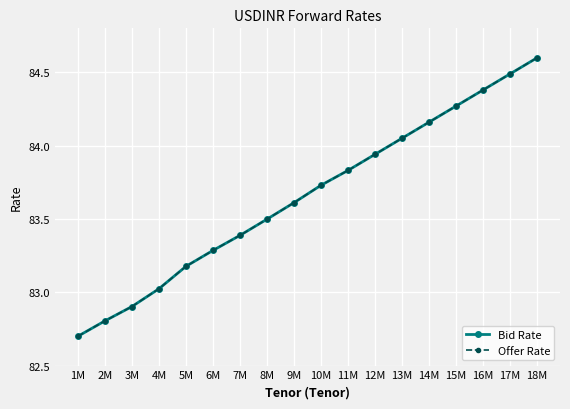

How many lines are shown in the chart?

2